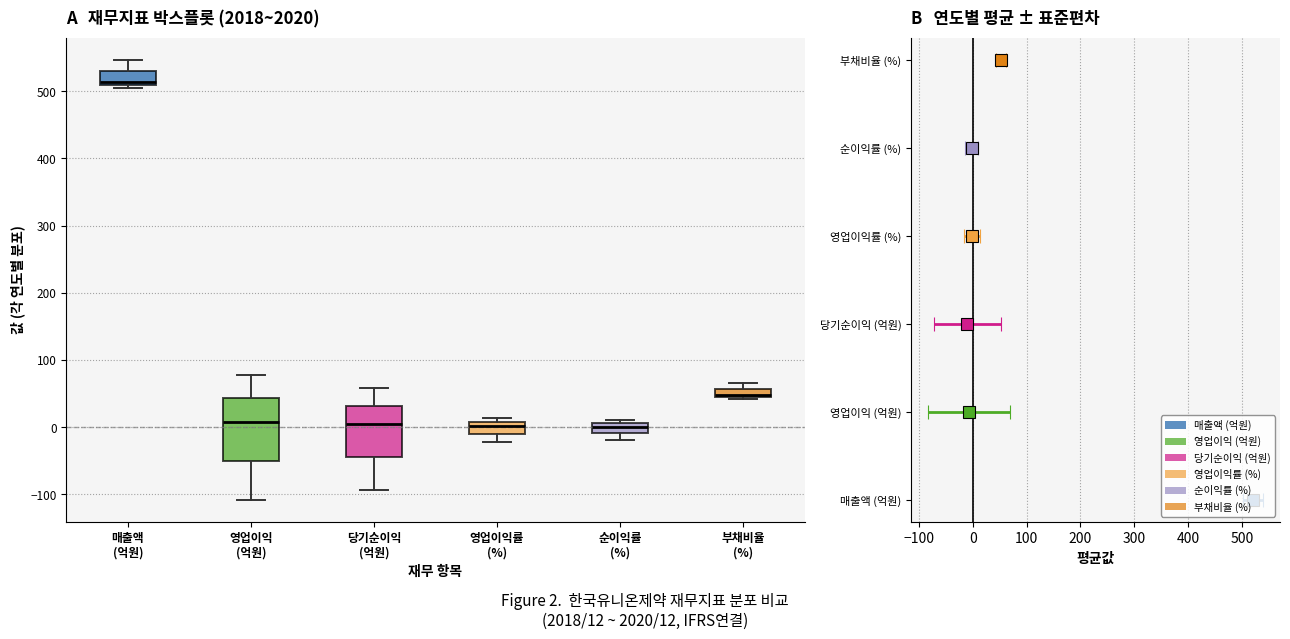

Comparing the boxes themselves (not the whiskers), which one is the tallest?

영업이익 (억원)